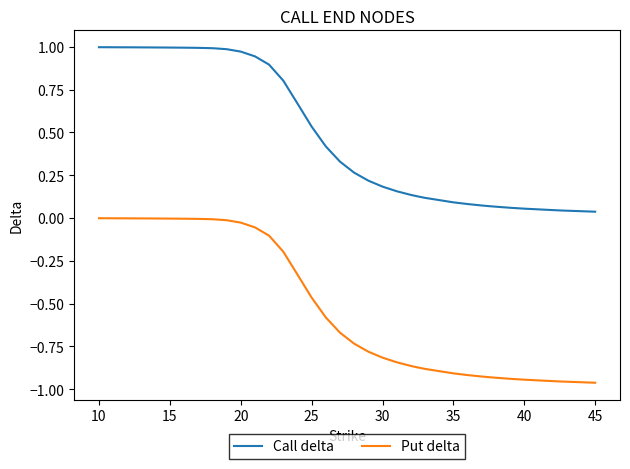

Rank the series by their average value, from highest to lowest.

Call delta, Put delta